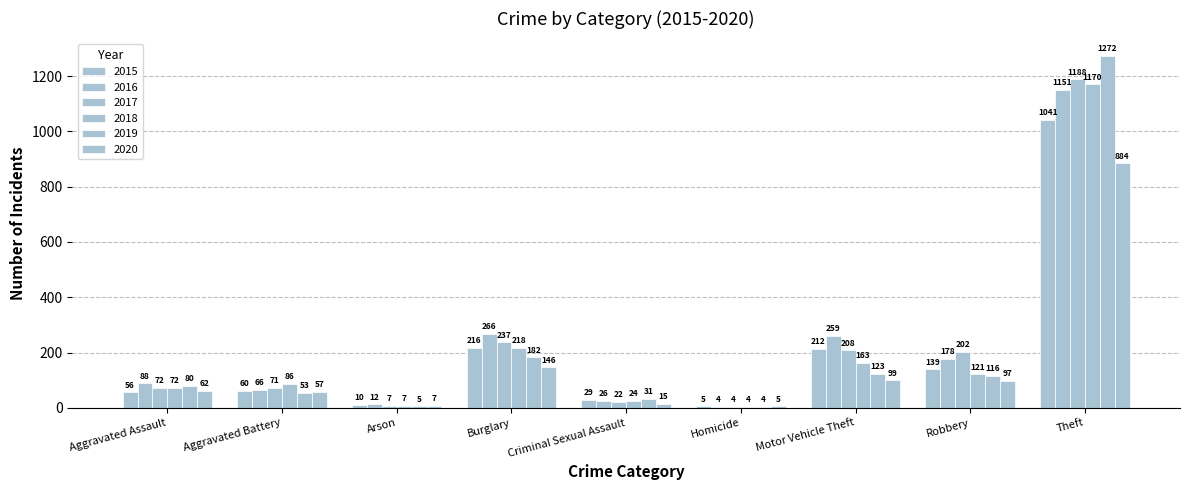

What is the sum of all 2019 values?

1866